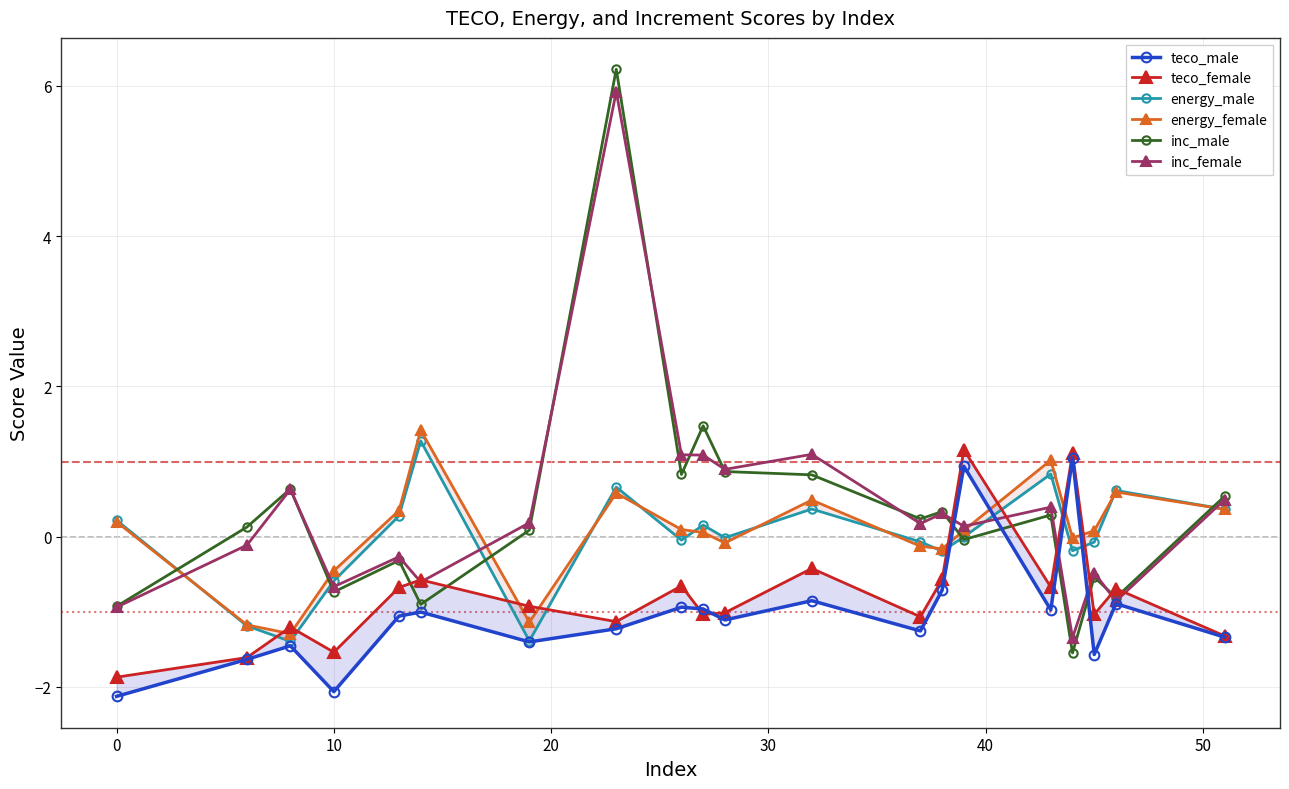

The value of inc_female at 10 is -0.7. True or false?

True